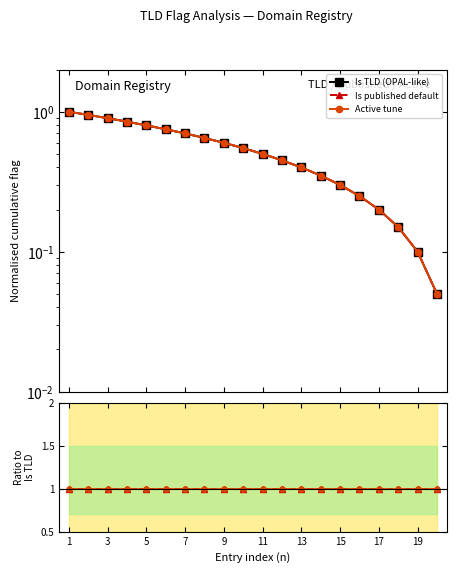

Which series has the largest range (max minus min)?

Is TLD (OPAL-like)